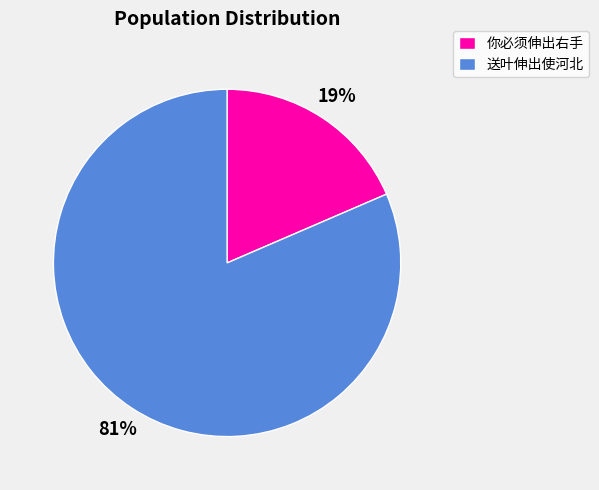

To the nearest percent, what is the average slice percentage?

50%